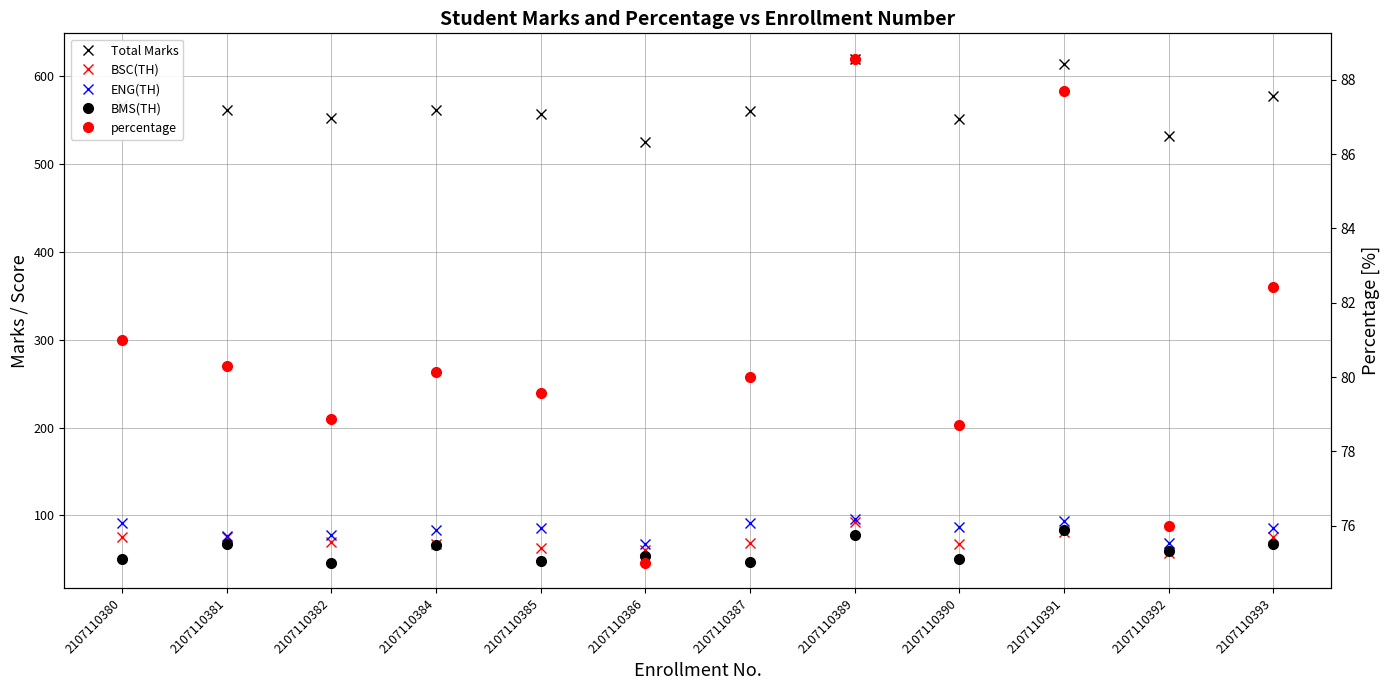

How many lines are shown in the chart?

5